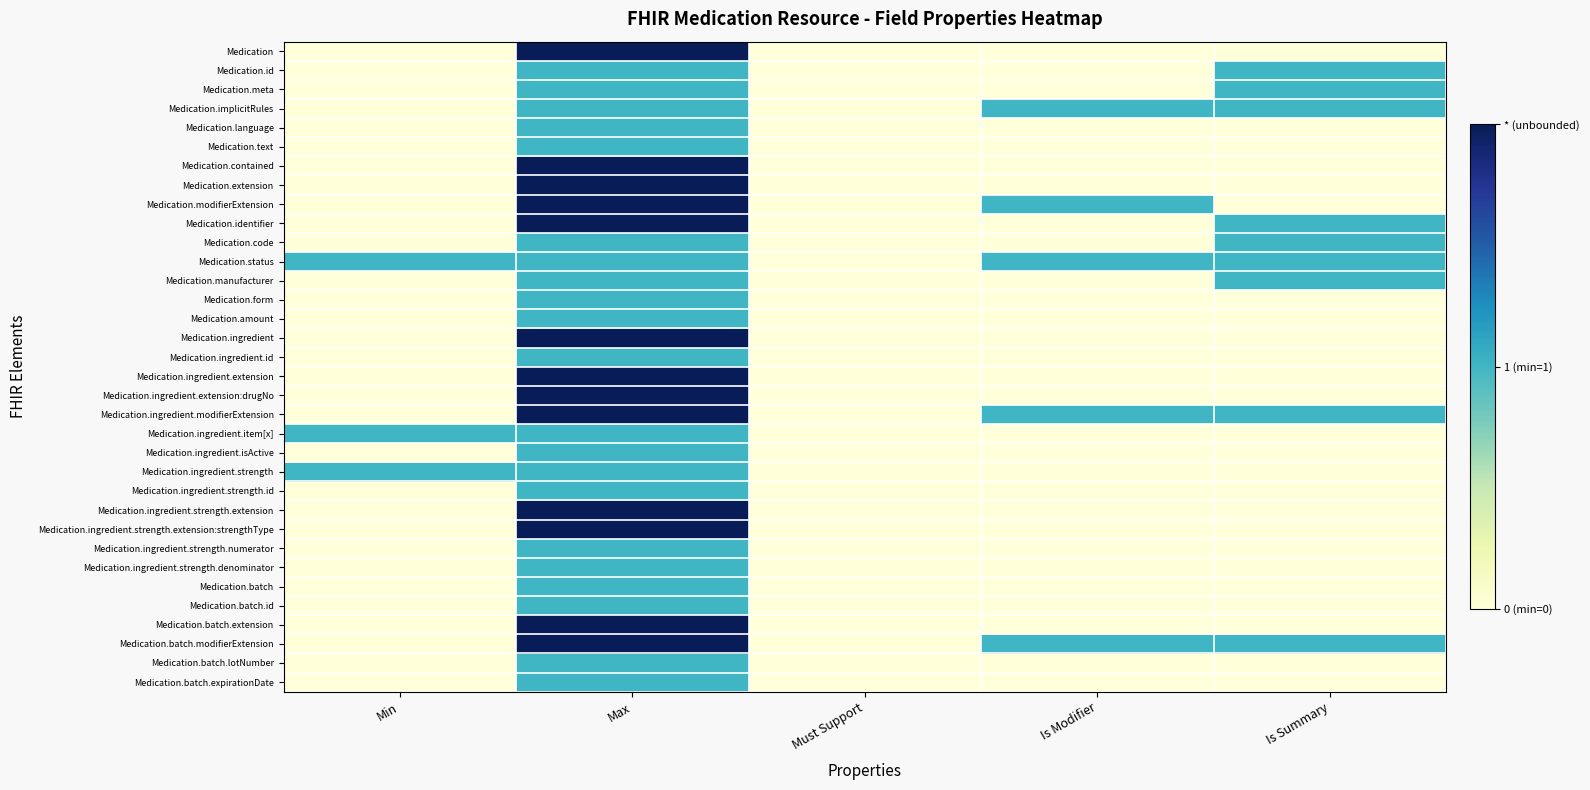

At which category is the sum across all series the highest?

Max